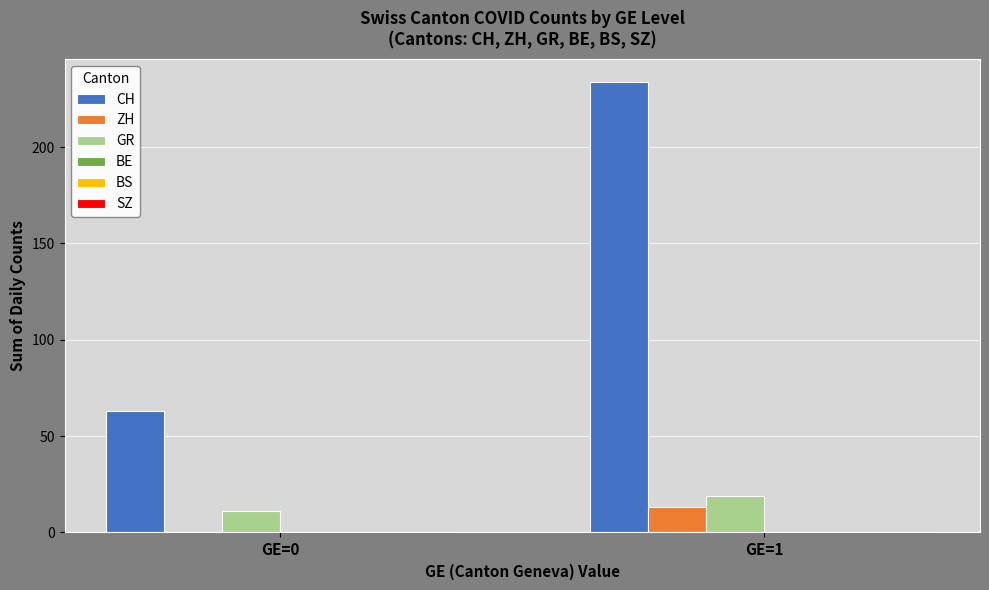

Between GE=0 and GE=1, which series saw the biggest shift?

CH